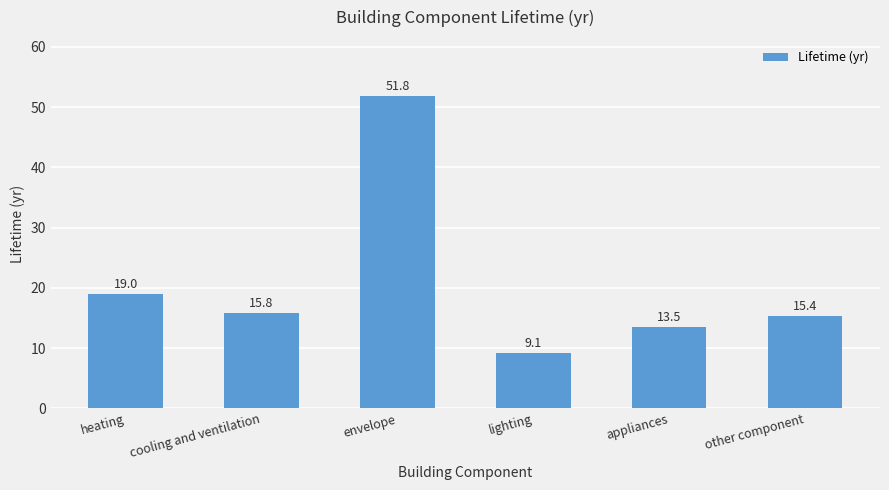

Reading left to right, list all the values displayed in this chart.

heating=19.0	cooling and ventilation=15.8	envelope=51.8	lighting=9.1	appliances=13.5	other component=15.4